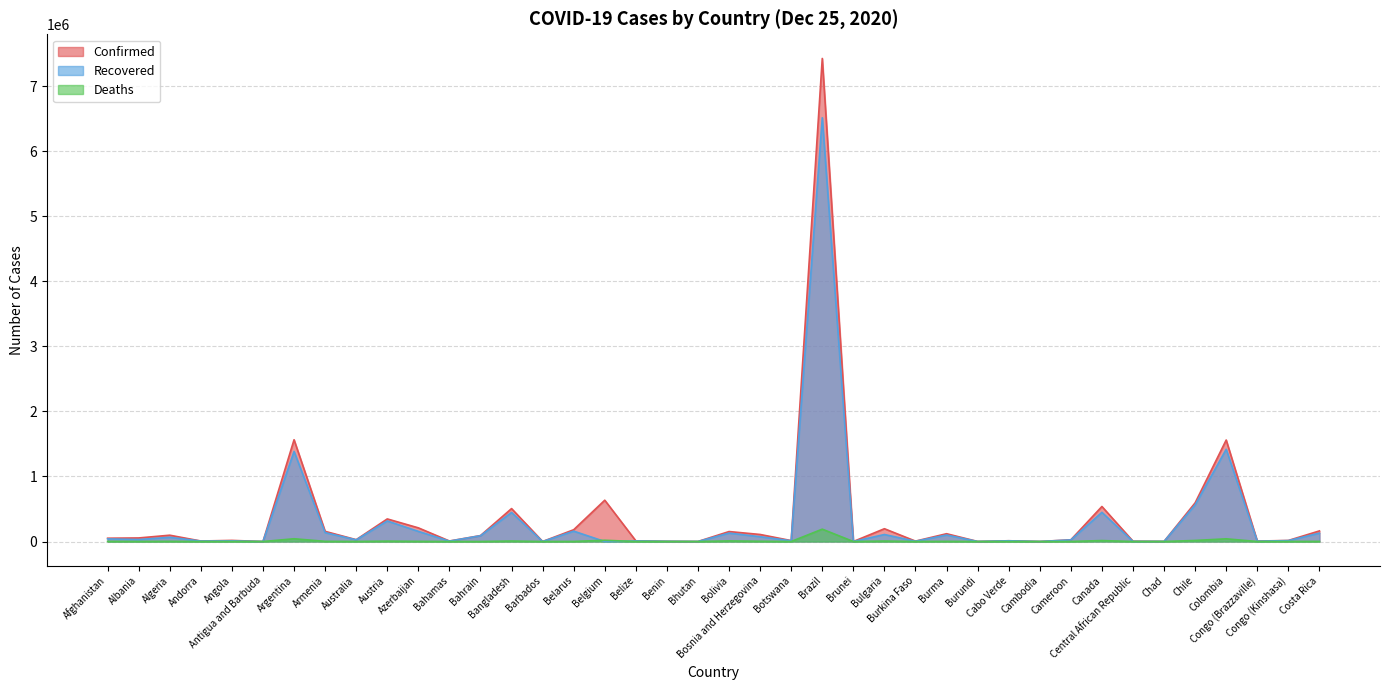

How many lines are shown in the chart?

3